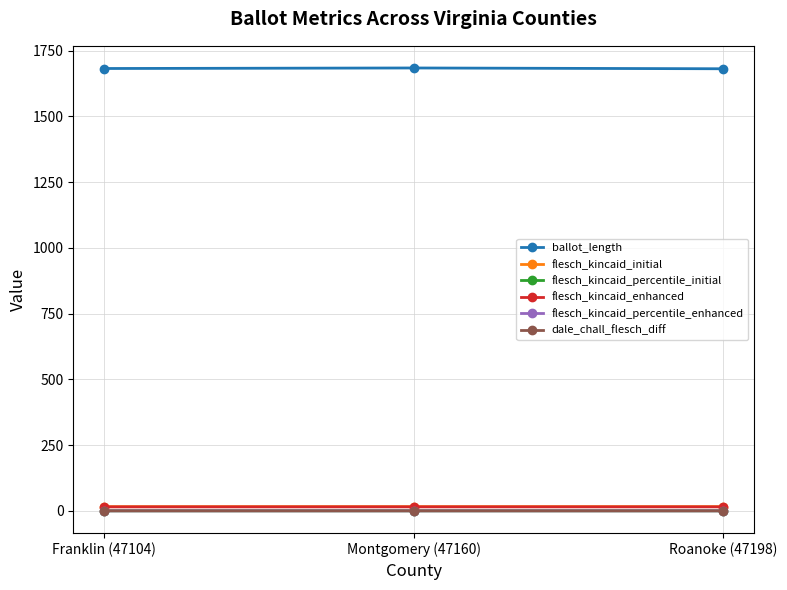

What position from the left is Montgomery (47160)?

2